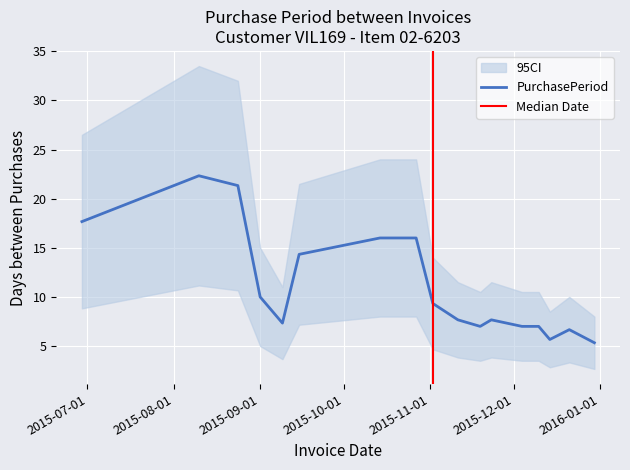

True or false: the data shows 2 at 2015-12-10.

False